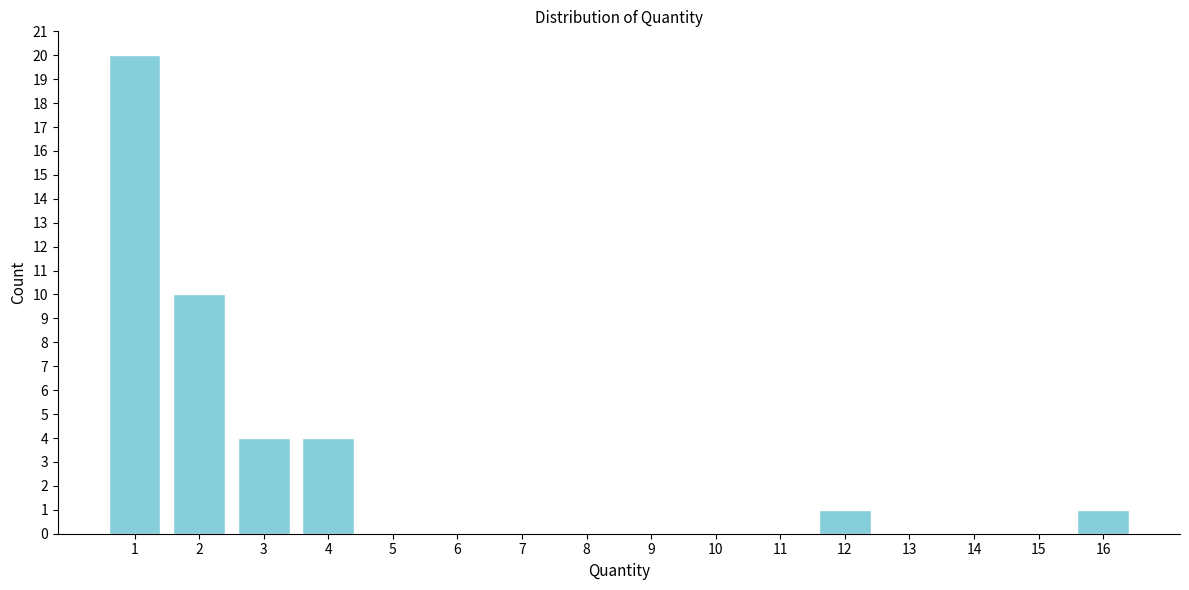

Which range on the x-axis has the tallest bar?

0.5 to 1.5